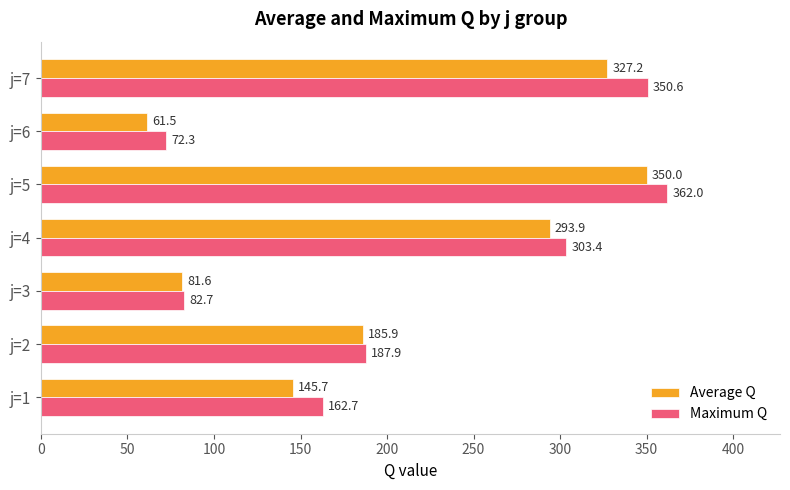

What are all the series names shown in the legend?

Average Q, Maximum Q